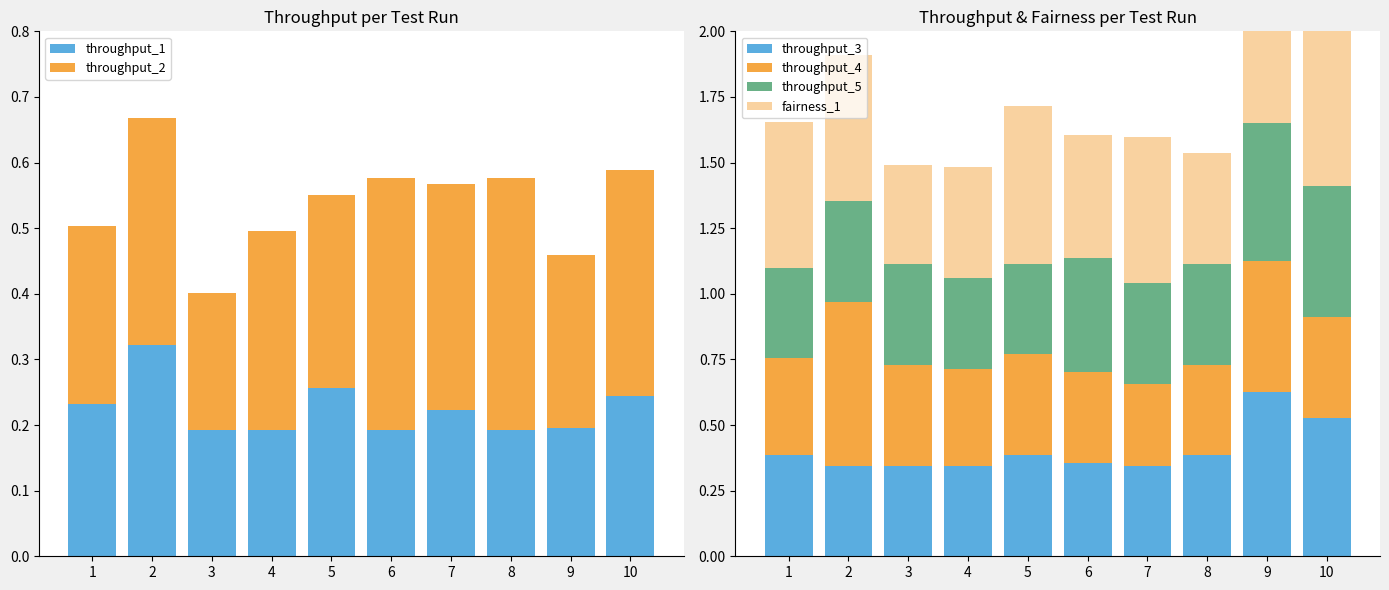

Is it true that throughput_1 equals 0.2 at 2?

False